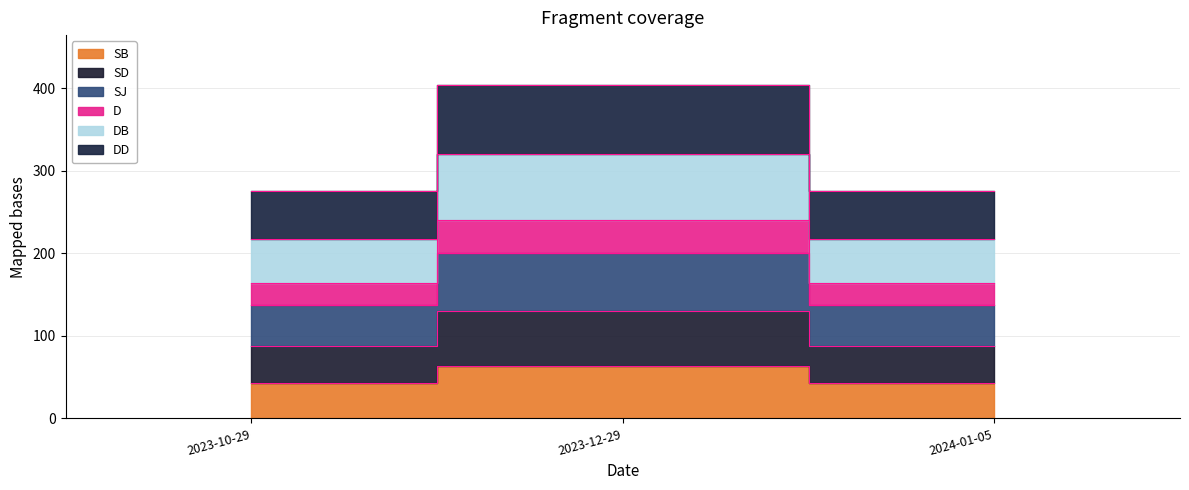

What is the sum of the SB values at 2023-10-29 and 2024-01-05?

86